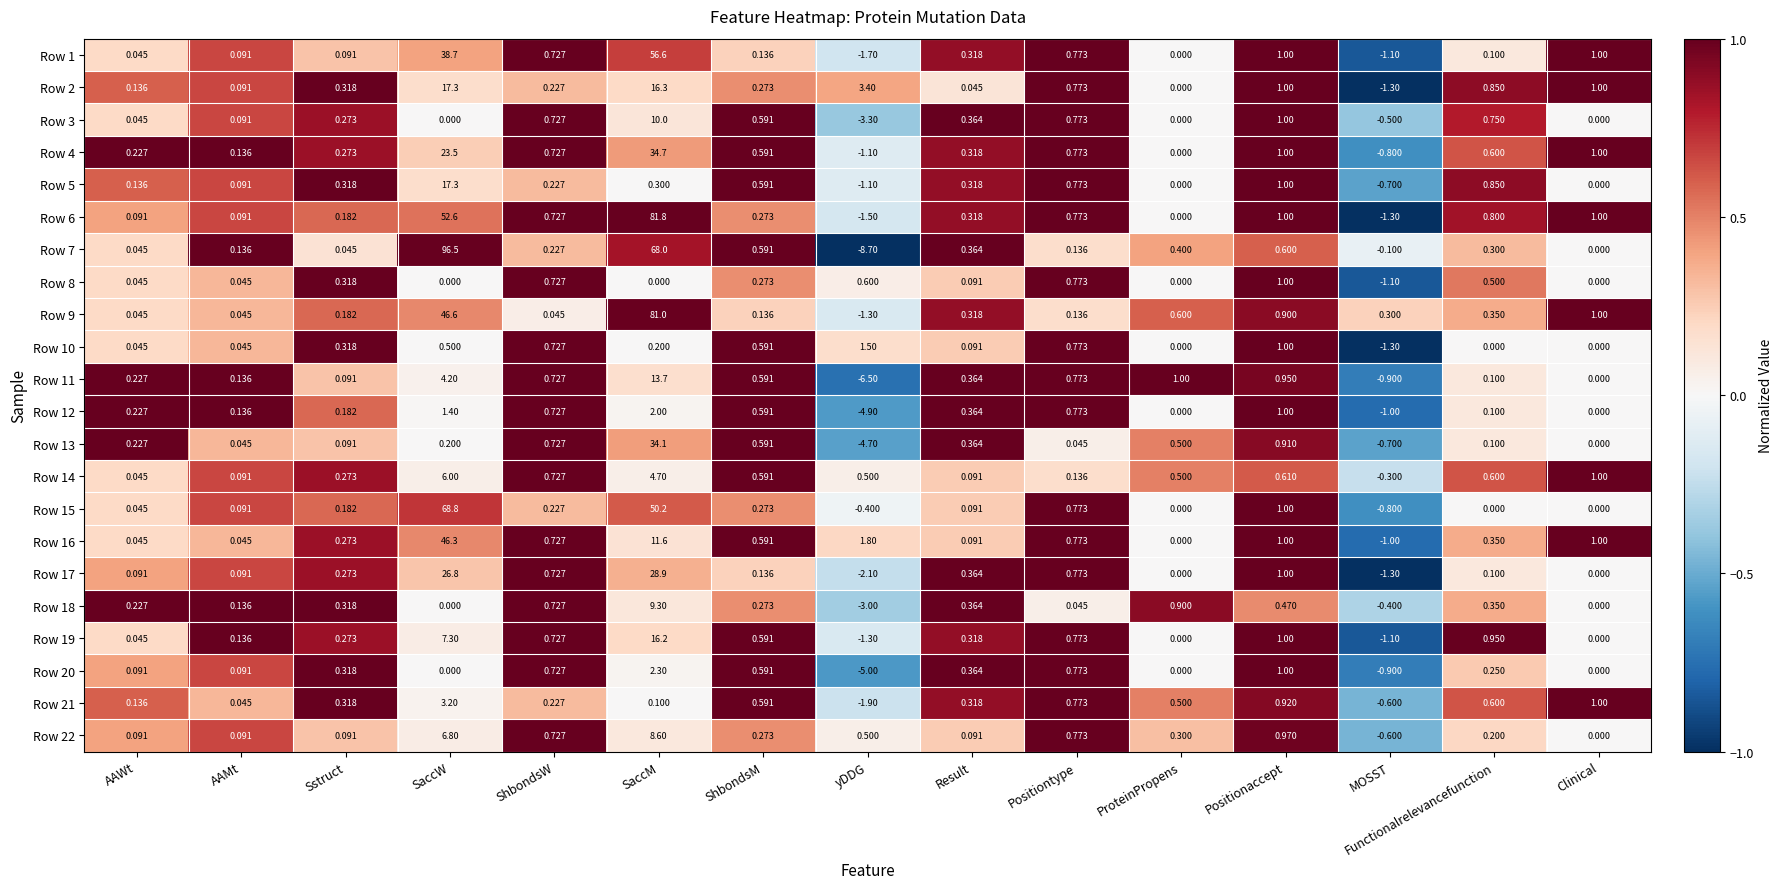

Is the value of Row 5 at Positiontype greater than the value of Row 17 at AAWt?

Yes